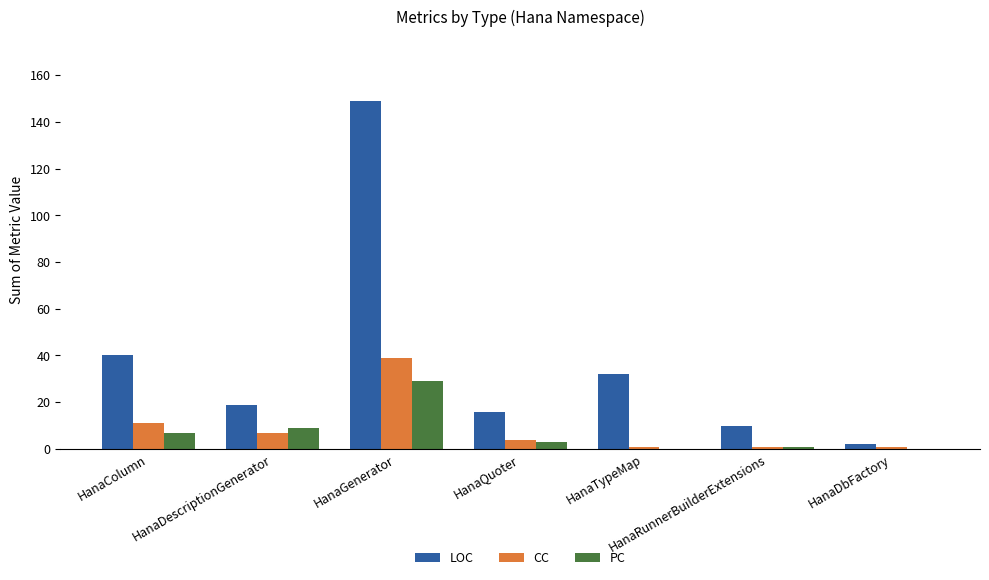

Is it true that LOC equals 19 at HanaDescriptionGenerator?

True